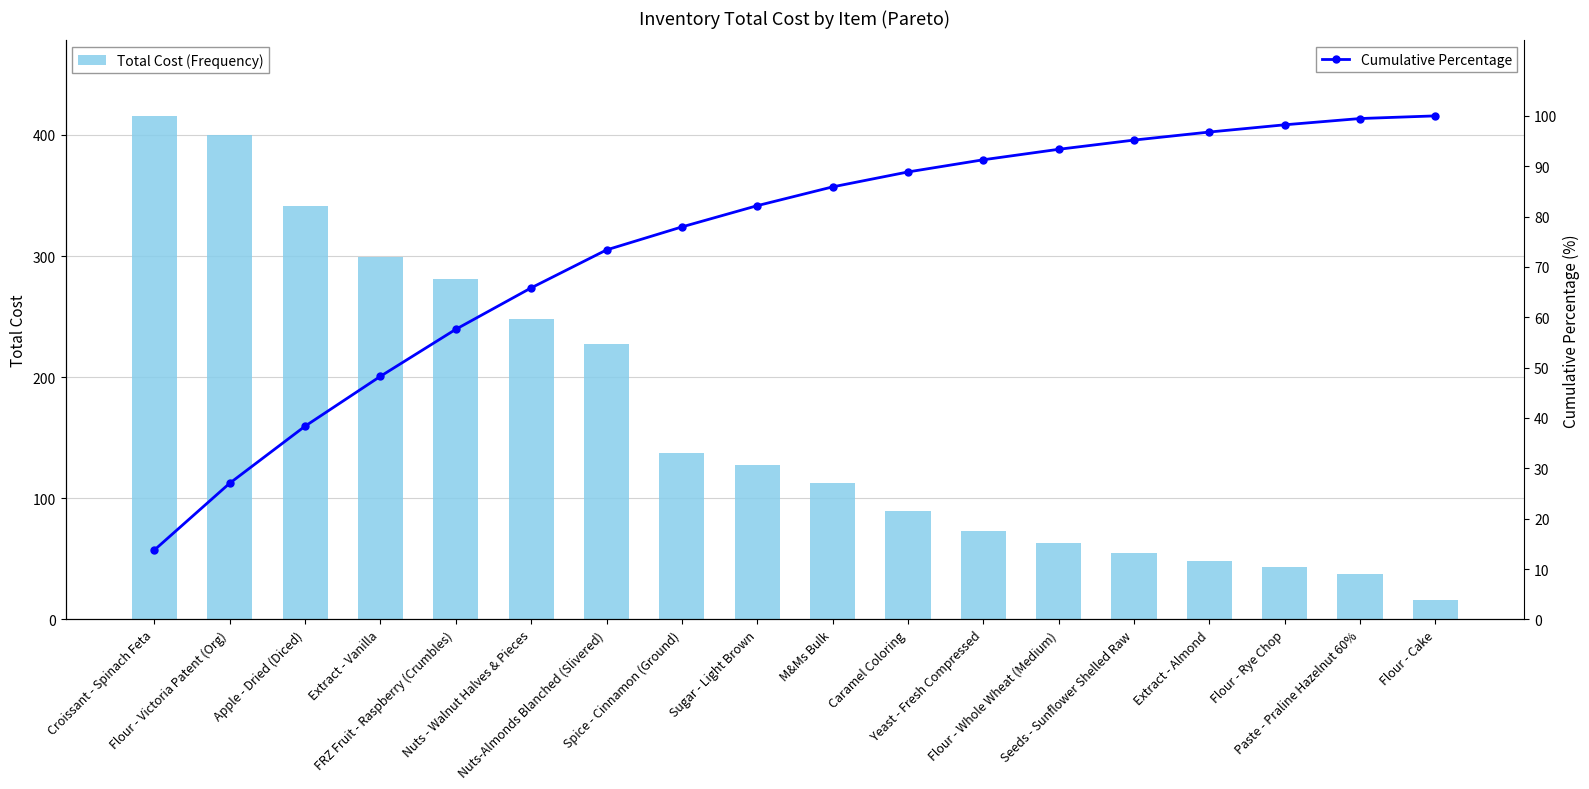

How many data points in Cumulative Percentage are less than 85?

9